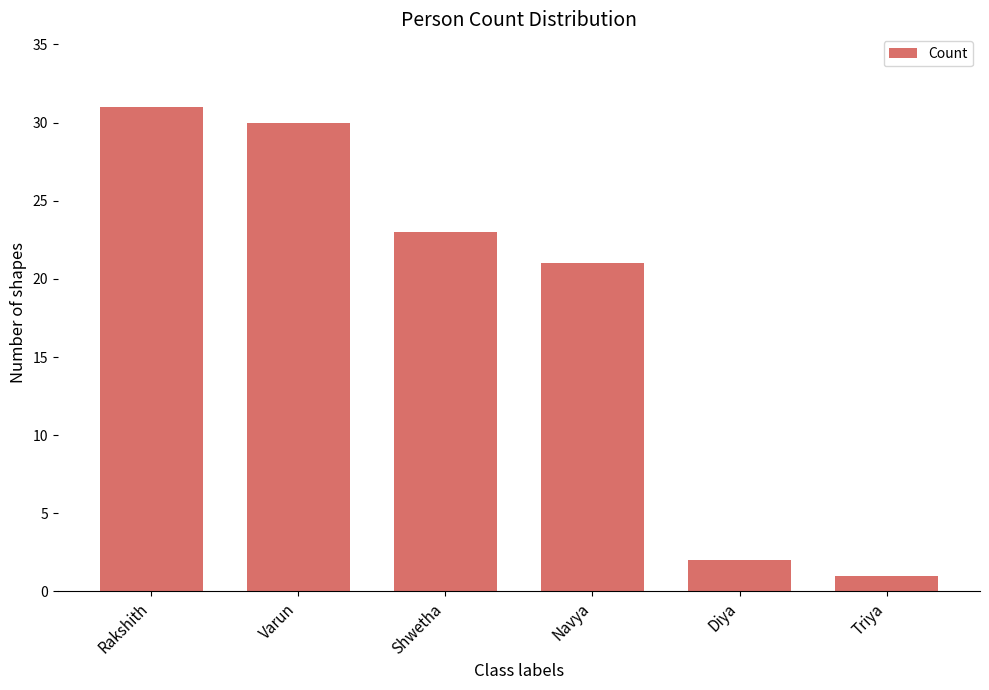

List the labels in order of value, smallest first.

Triya, Diya, Navya, Shwetha, Varun, Rakshith